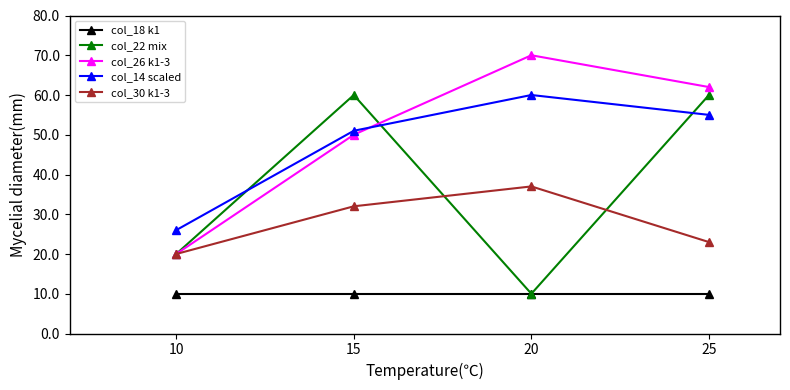

Reading left to right, list all the values displayed in this chart.

col_18 k1: 10=10	15=10	20=10	25=10
col_22 mix: 10=20	15=60	20=10	25=60
col_26 k1-3: 10=20	15=50	20=70	25=62
col_14 scaled: 10=26	15=51	20=60	25=55
col_30 k1-3: 10=20	15=32	20=37	25=23